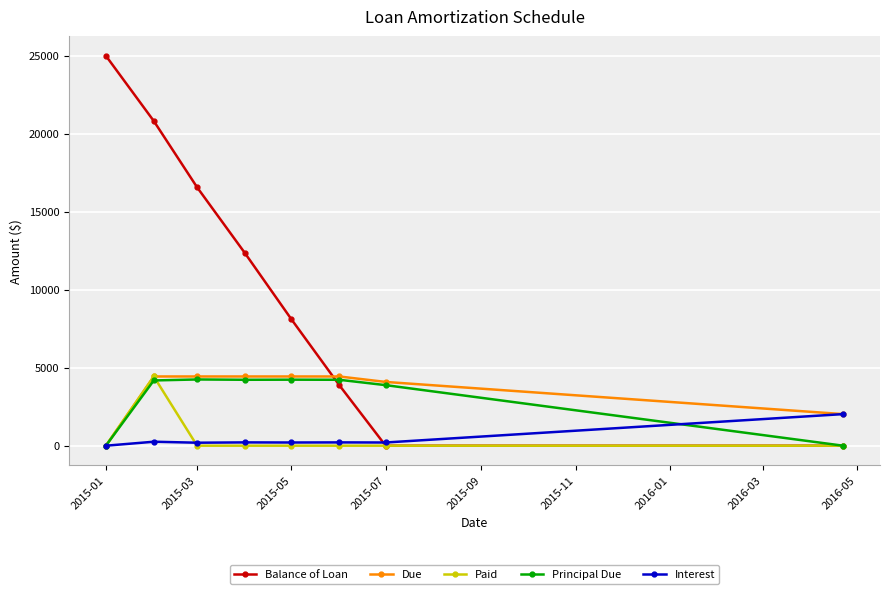

What is the greatest value displayed?

25000.0